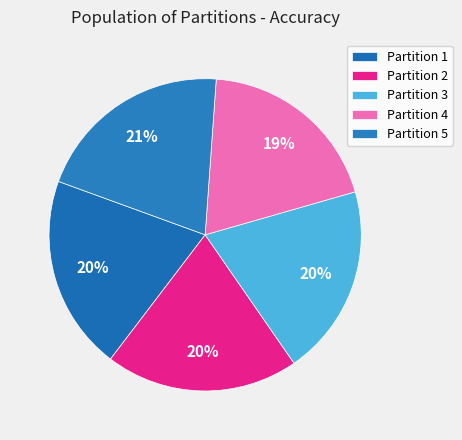

Is it true that Partition 4 is 32% of the pie?

False